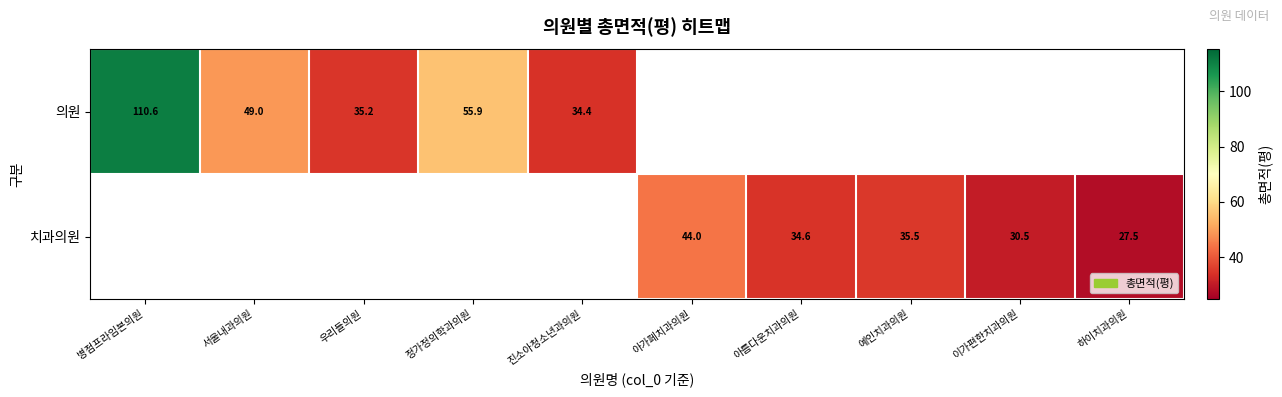

The value of 치과의원 at 이가편한치과의원 is 30.5. True or false?

True